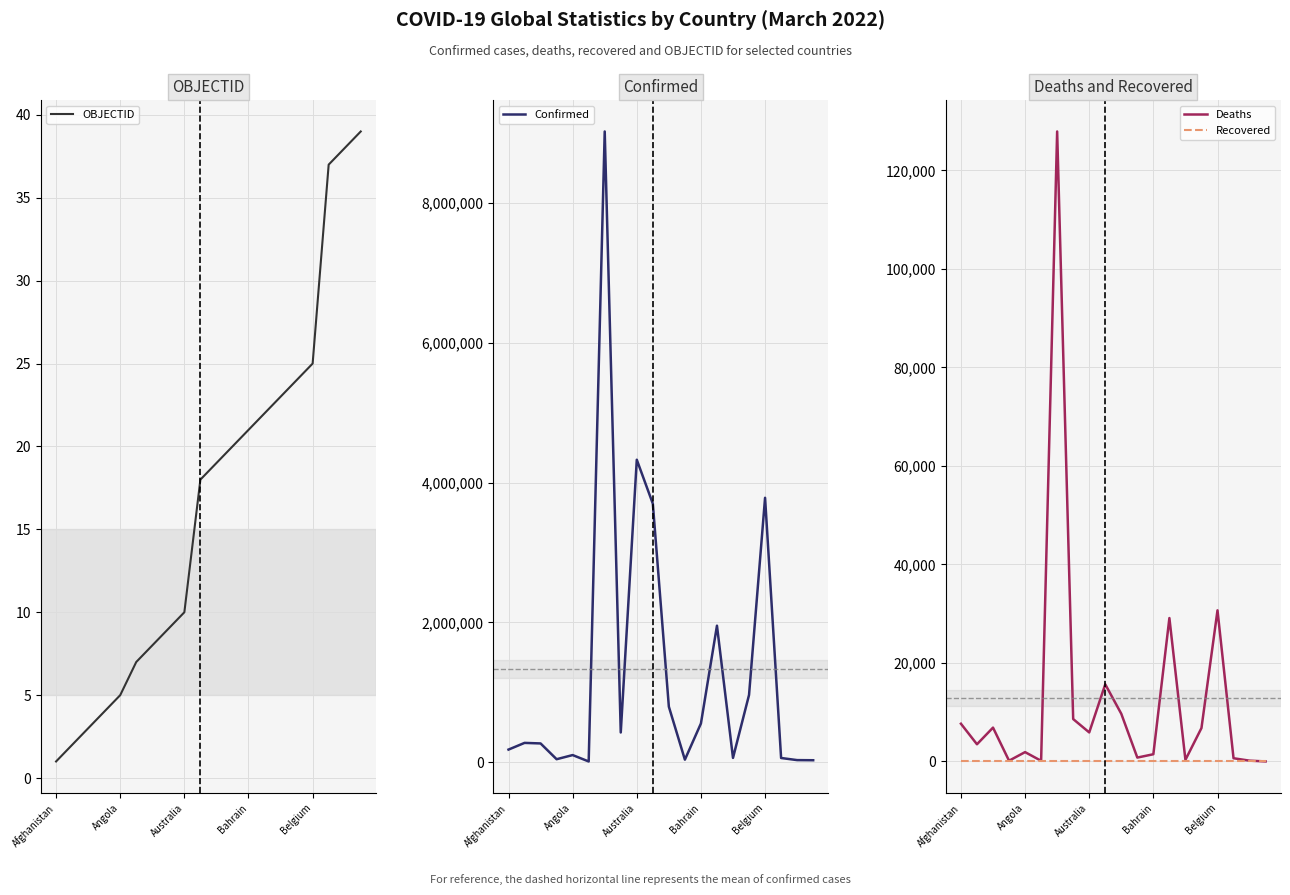

What are all the series names shown in the legend?

OBJECTID, Confirmed, Deaths, Recovered